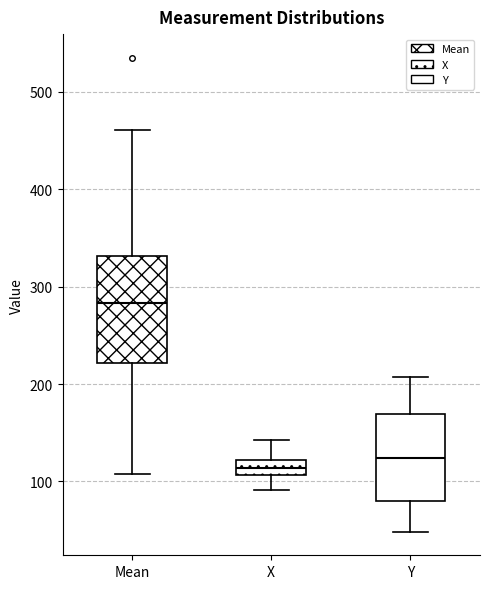

Which box has the highest median line?

Mean